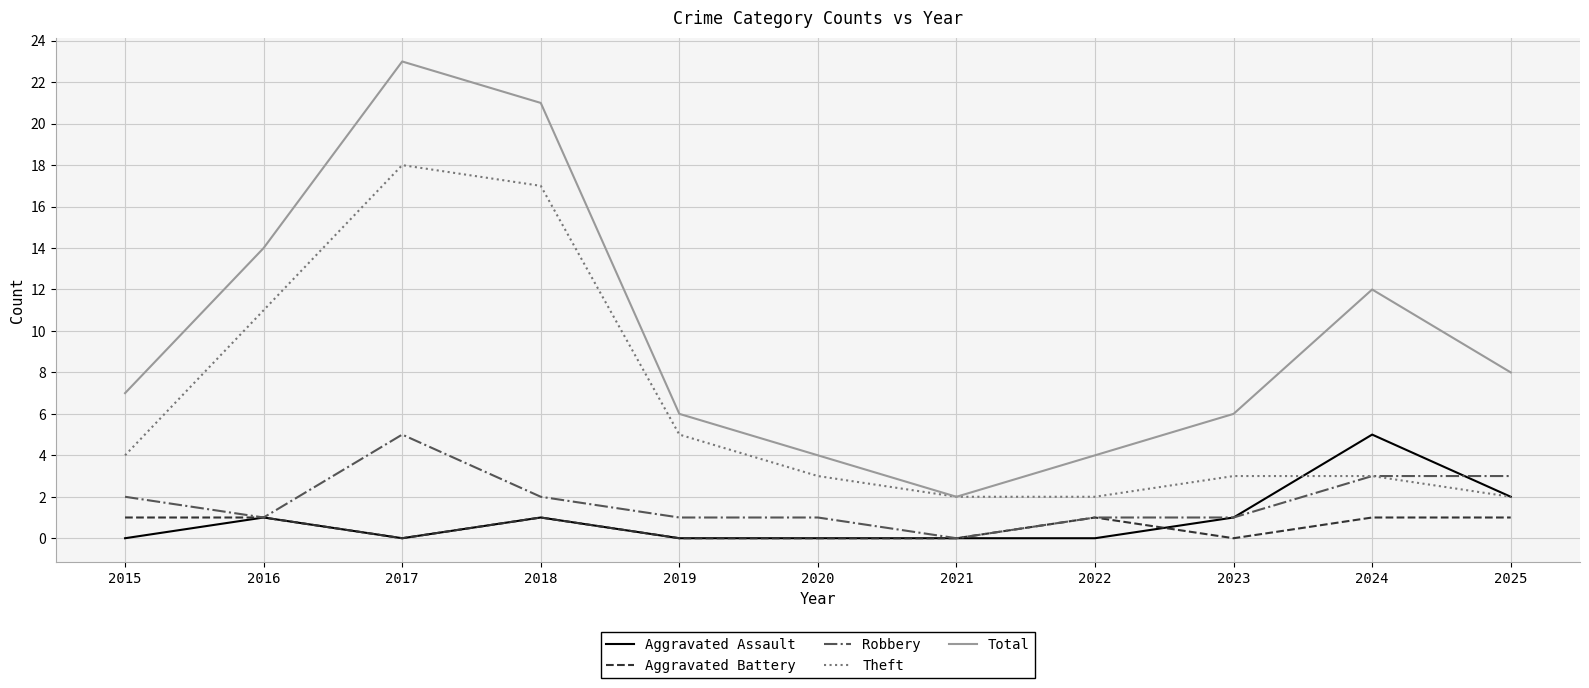

Which series has the widest spread of values?

Total